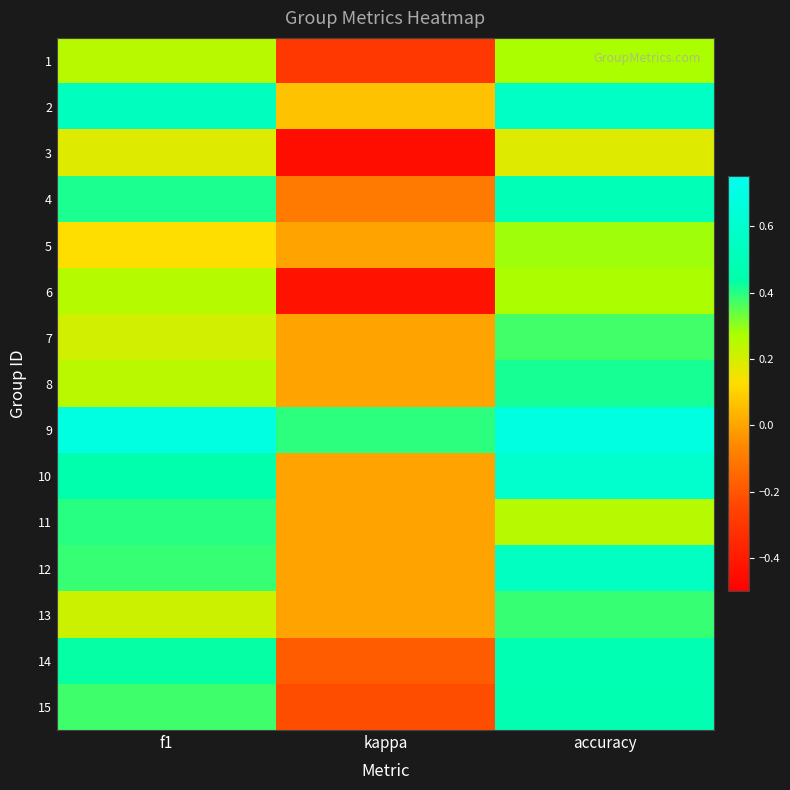

How many data points does each series have?

3